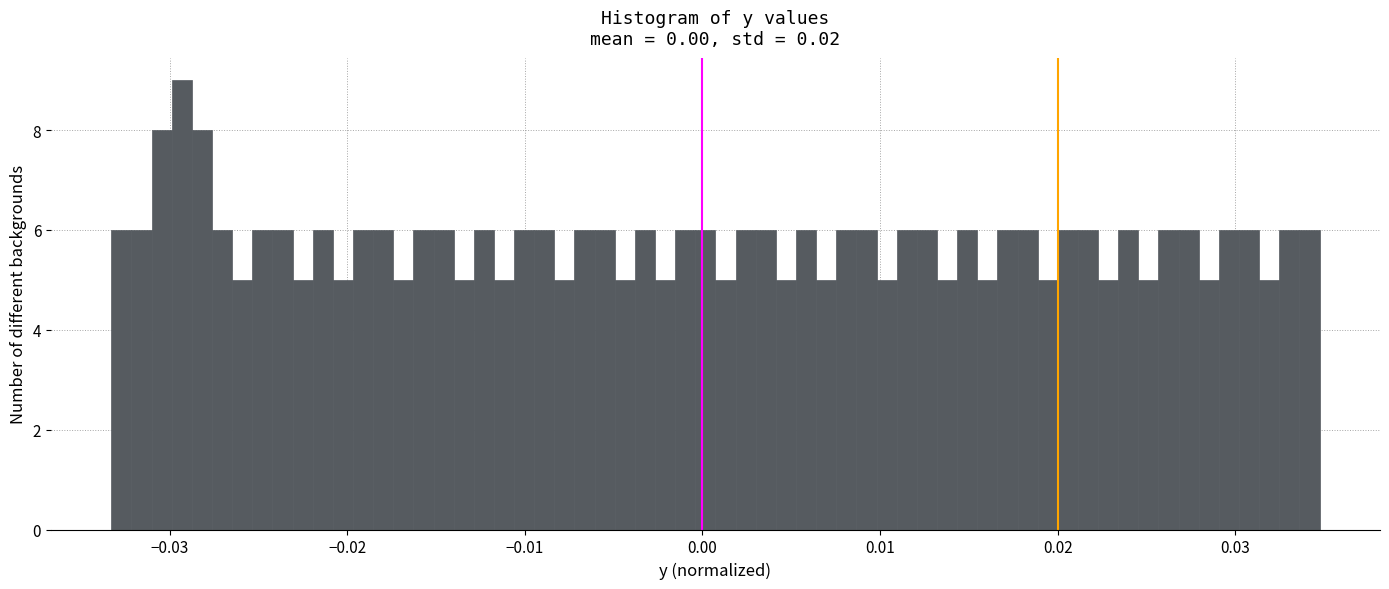

Read against the x-axis, roughly where is the centre of the tallest bar?

-0.029